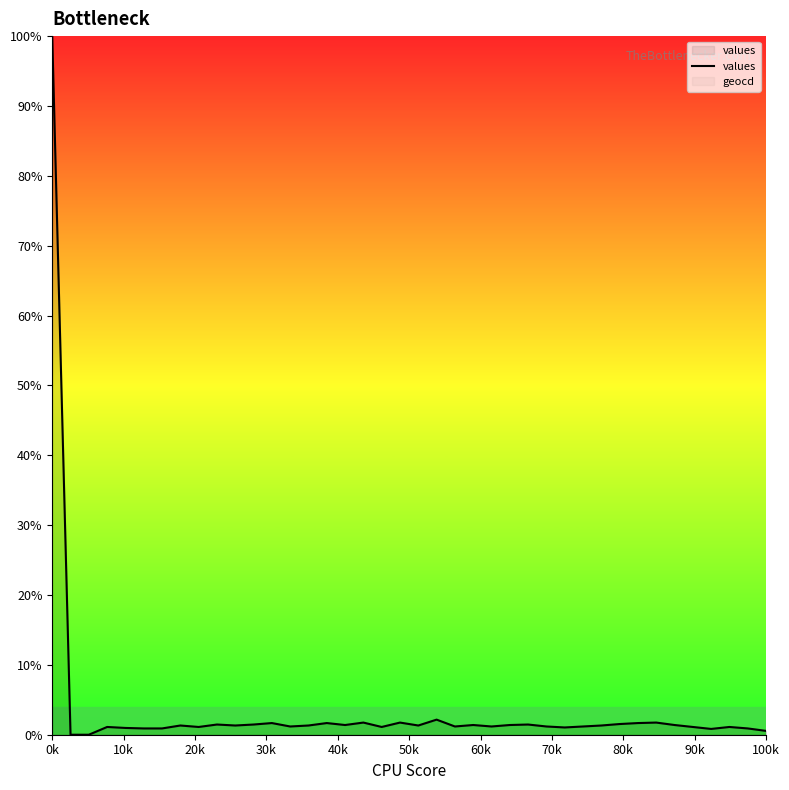

Between 0k and 100k, which series saw the biggest shift?

values